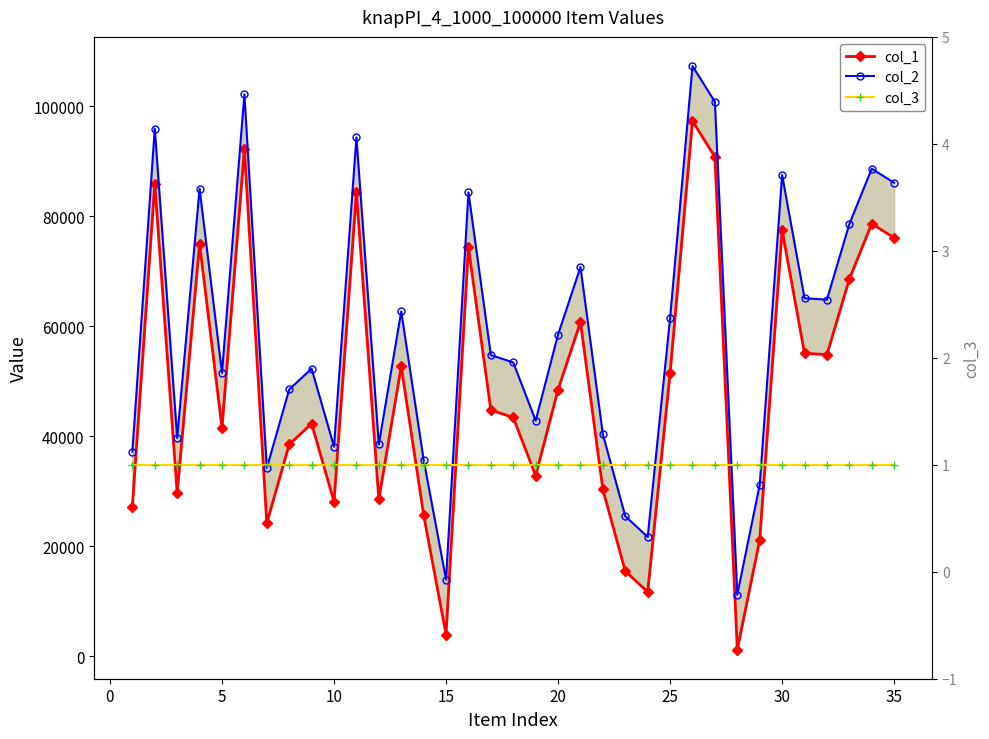

Reading left to right, transcribe all the data shown in this chart.

col_1: 27232	85958	29713	75007	41547	92194	24231	38536	42319	28139	84357	28537	52726	25740	3973	74365	44793	43443	32863	48516	60793	30357	15495	11727	51491	97327	90832	1250	21196	77520	55124	54859	68600	78672	76105
col_2: 37232	95958	39713	85007	51547	102194	34231	48536	52319	38139	94357	38537	62726	35740	13973	84365	54793	53443	42863	58516	70793	40357	25495	21727	61491	107327	100832	11250	31196	87520	65124	64859	78600	88672	86105
col_3: 1	1	1	1	1	1	1	1	1	1	1	1	1	1	1	1	1	1	1	1	1	1	1	1	1	1	1	1	1	1	1	1	1	1	1